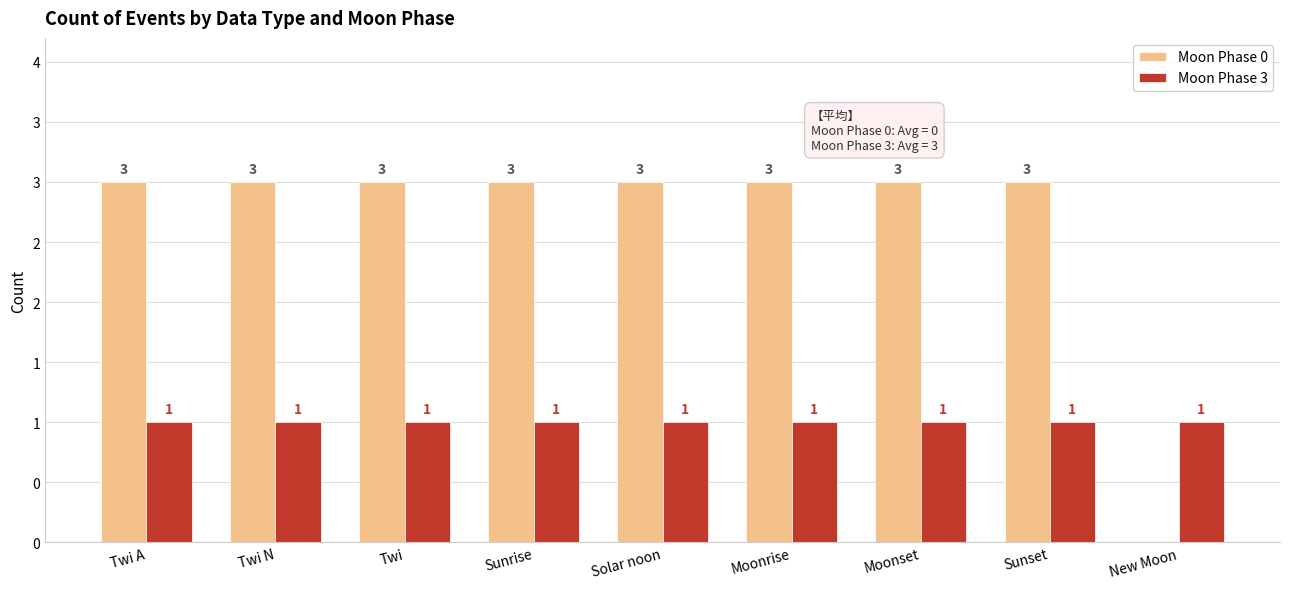

Reading left to right, transcribe all the data shown in this chart.

Moon Phase 0: Twi A=3	Twi N=3	Twi=3	Sunrise=3	Solar noon=3	Moonrise=3	Moonset=3	Sunset=3	New Moon=0
Moon Phase 3: Twi A=1	Twi N=1	Twi=1	Sunrise=1	Solar noon=1	Moonrise=1	Moonset=1	Sunset=1	New Moon=1